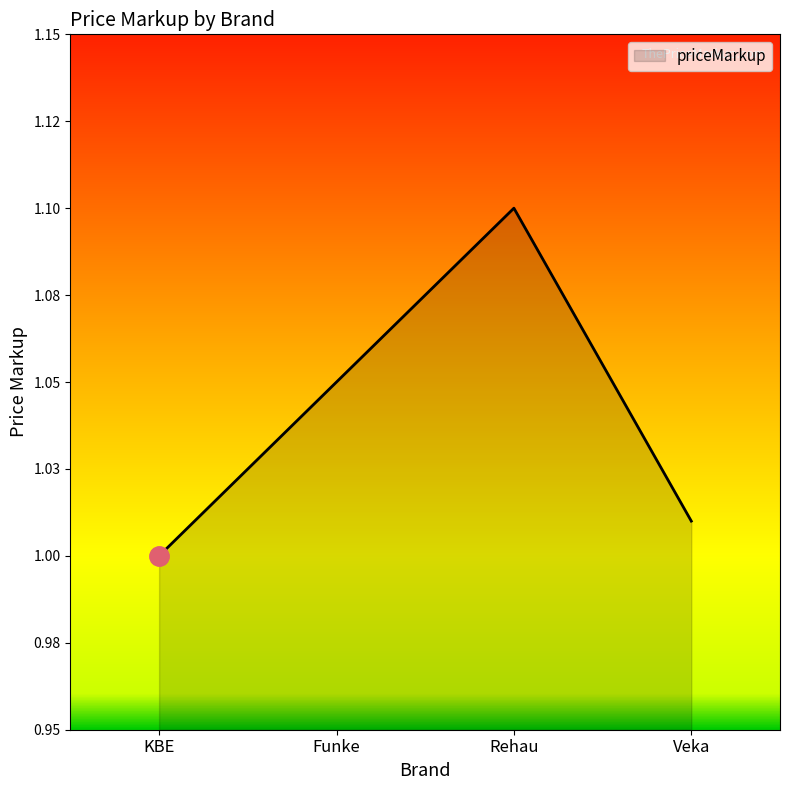

What is the ratio of the value at KBE to the value at Rehau?

0.9